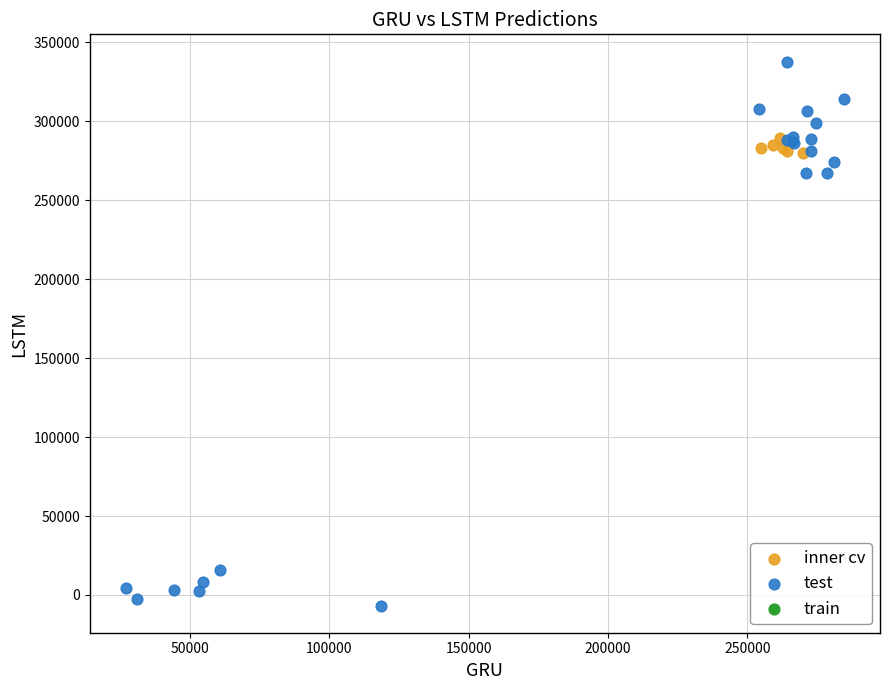

Which series has the widest spread of Y values?

test